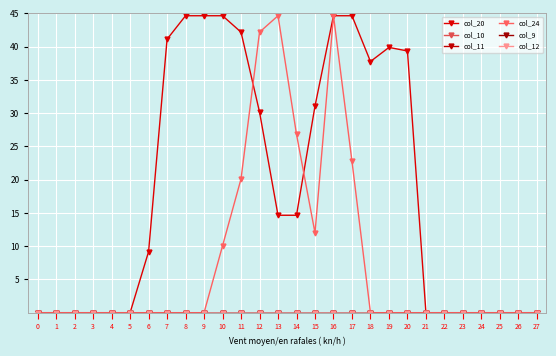

True or false: col_10 and col_11 cross at least once.

False